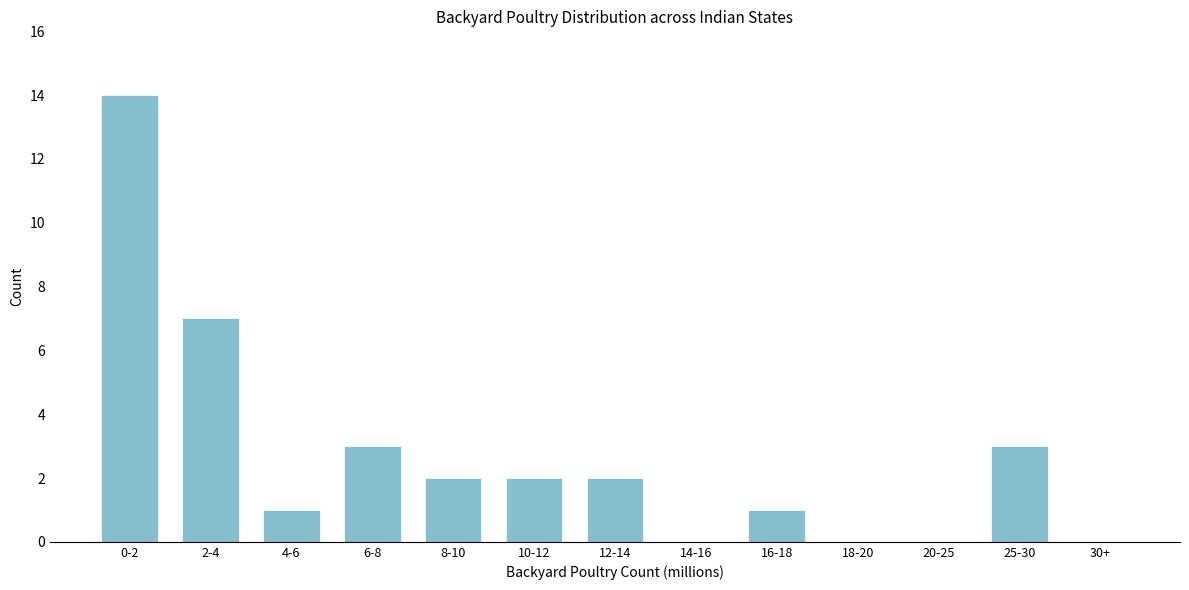

Reading left to right, extract all data points from this chart.

0-2=14	2-4=7	4-6=1	6-8=3	8-10=2	10-12=2	12-14=2	14-16=0	16-18=1	18-20=0	20-25=0	25-30=3	30+=0